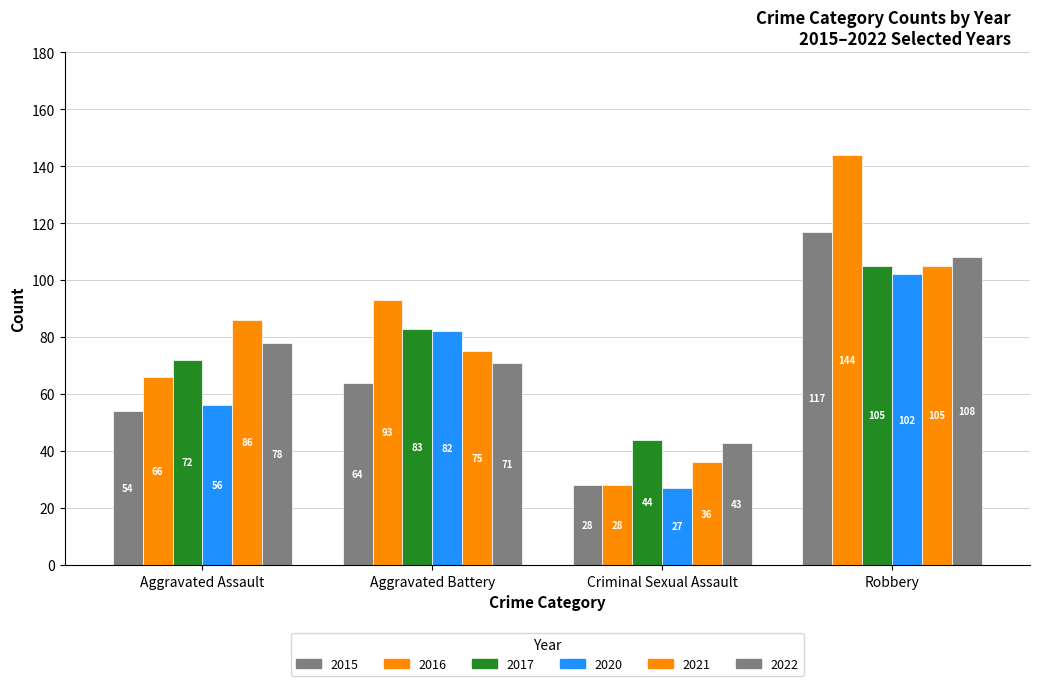

How many data points in 2021 are less than 86?

2